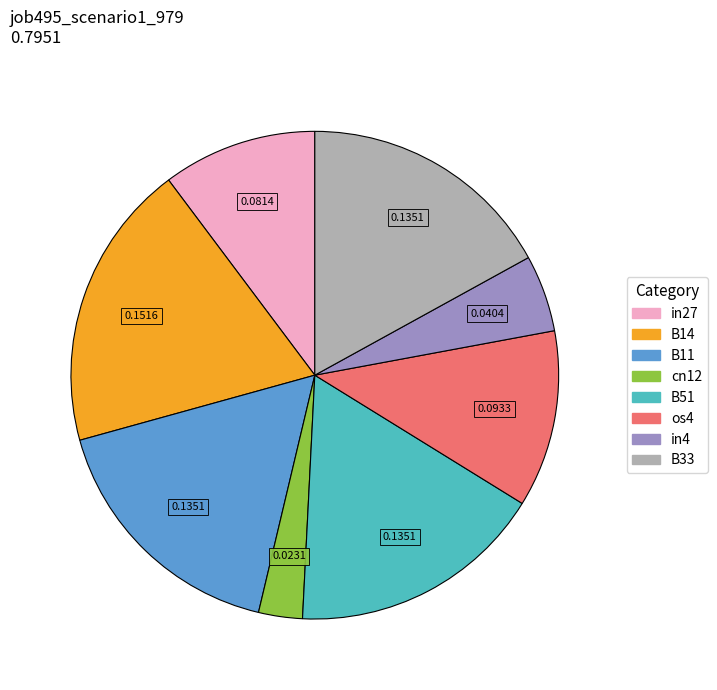

Between B14 and os4, which is larger?

B14